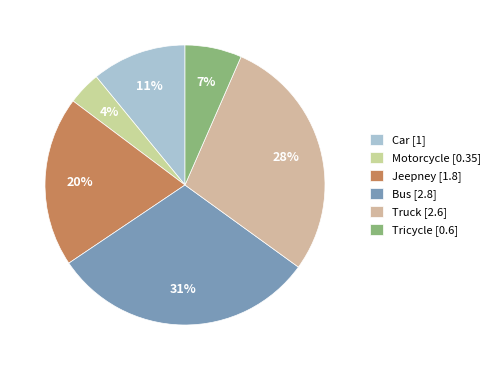

Does Motorcycle represent more than half of the total?

No